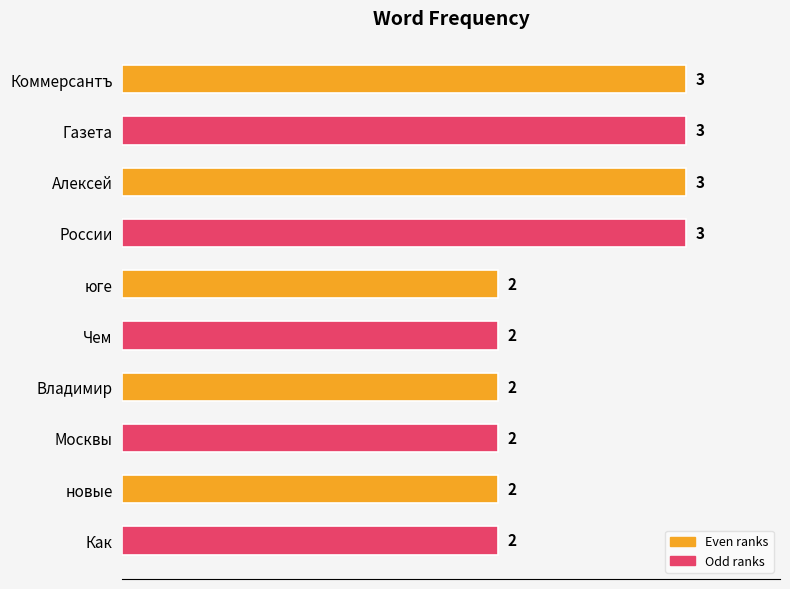

What is the difference between the maximum and minimum values?

1